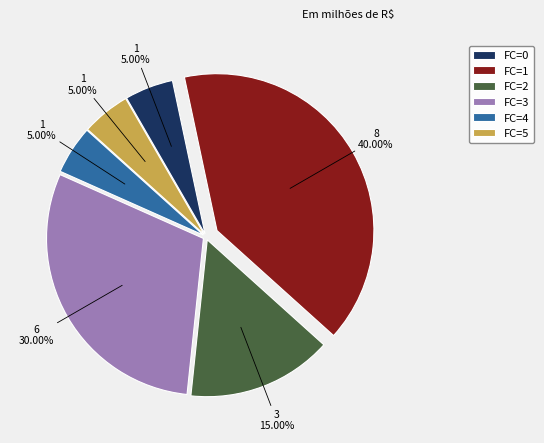

Between FC=4 and FC=1, which is larger?

FC=1